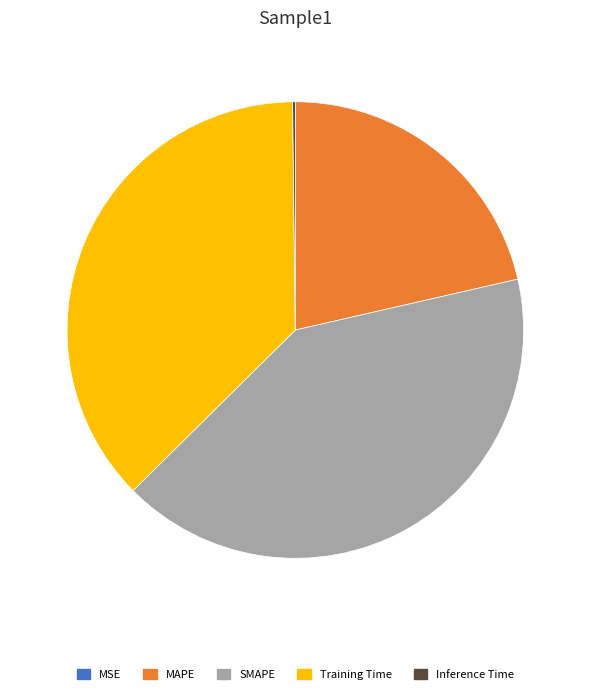

Do Training Time and SMAPE together represent more than half of the pie?

Yes